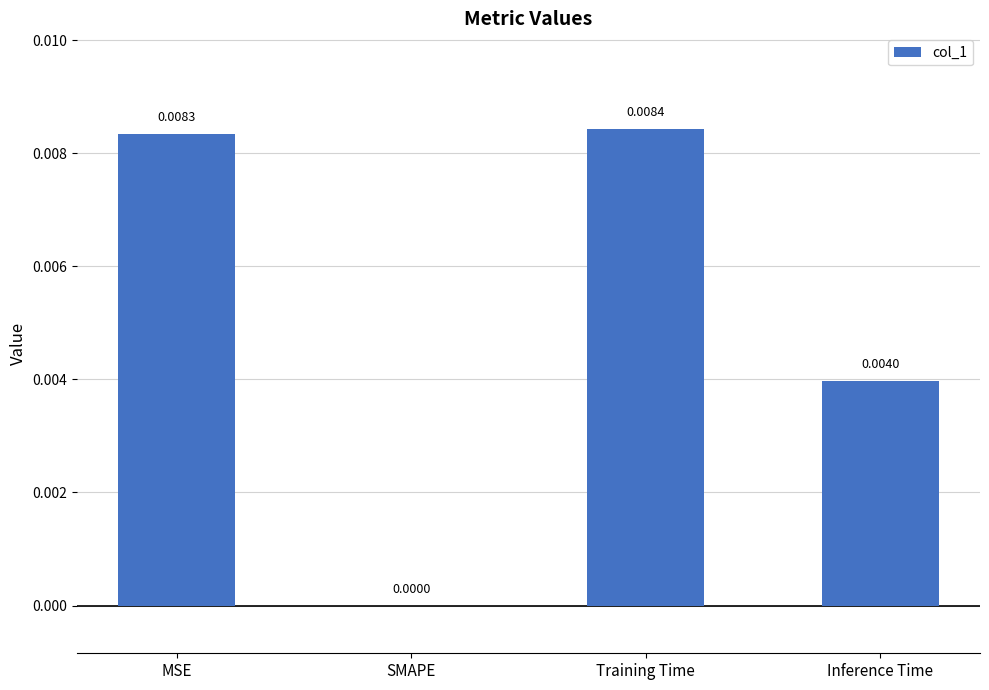

Which category has the highest value across all series?

Training Time